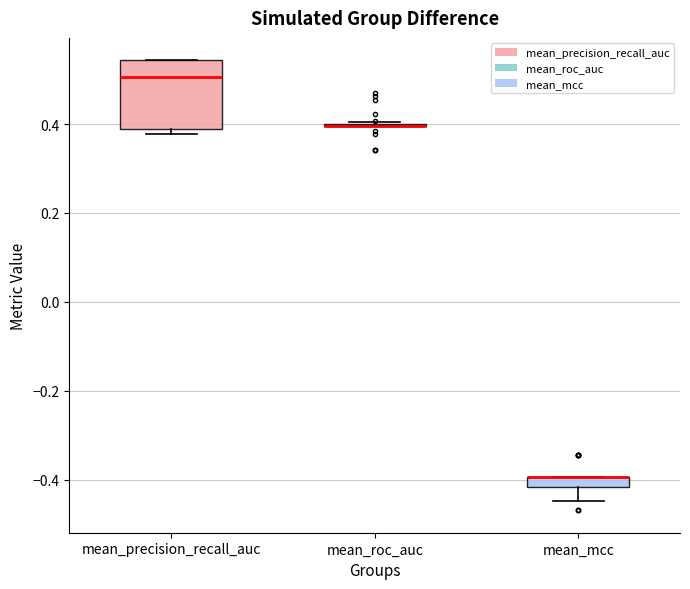

Which box is the tallest, from its lower edge to its upper edge?

mean_precision_recall_auc